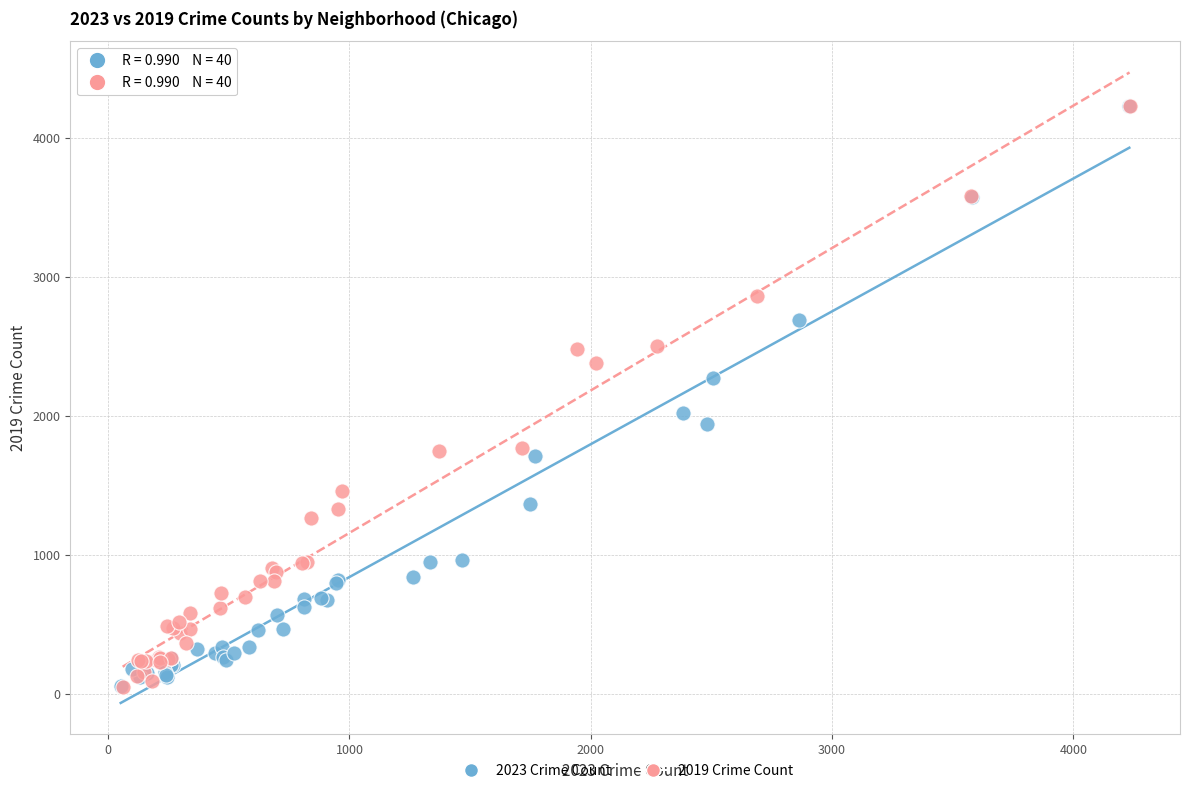

Which series has the largest Y range (max minus min)?

2019 Crime Count